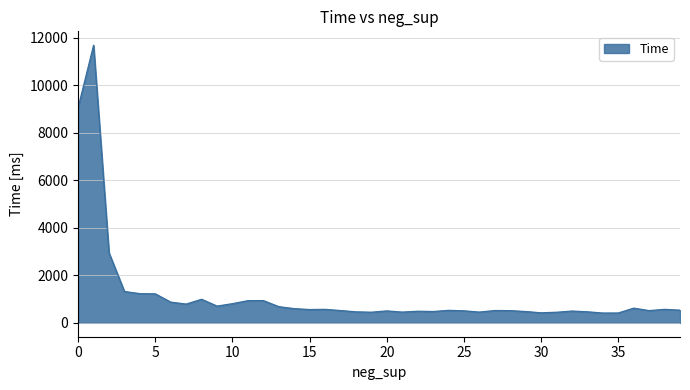

What is the difference between the maximum and minimum values?

11276